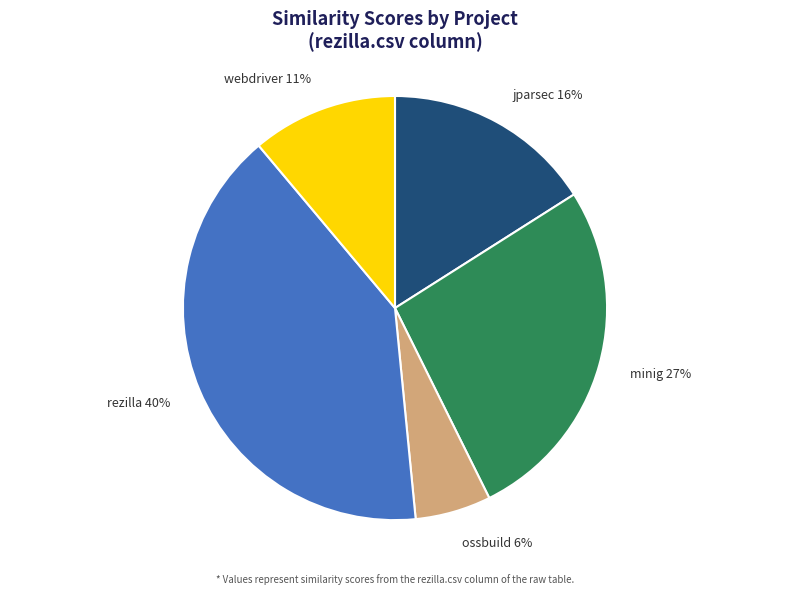

Is there a majority slice in this chart?

No